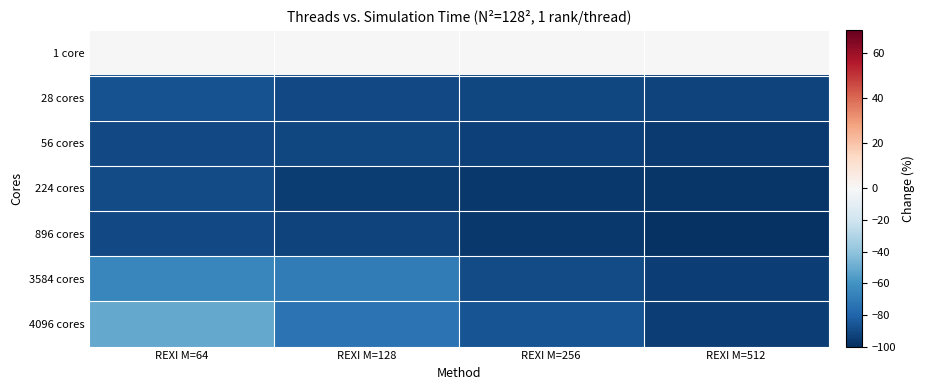

Rank the series by their maximum value, from lowest to highest.

896 cores, 56 cores, 224 cores, 28 cores, 3584 cores, 4096 cores, 1 core